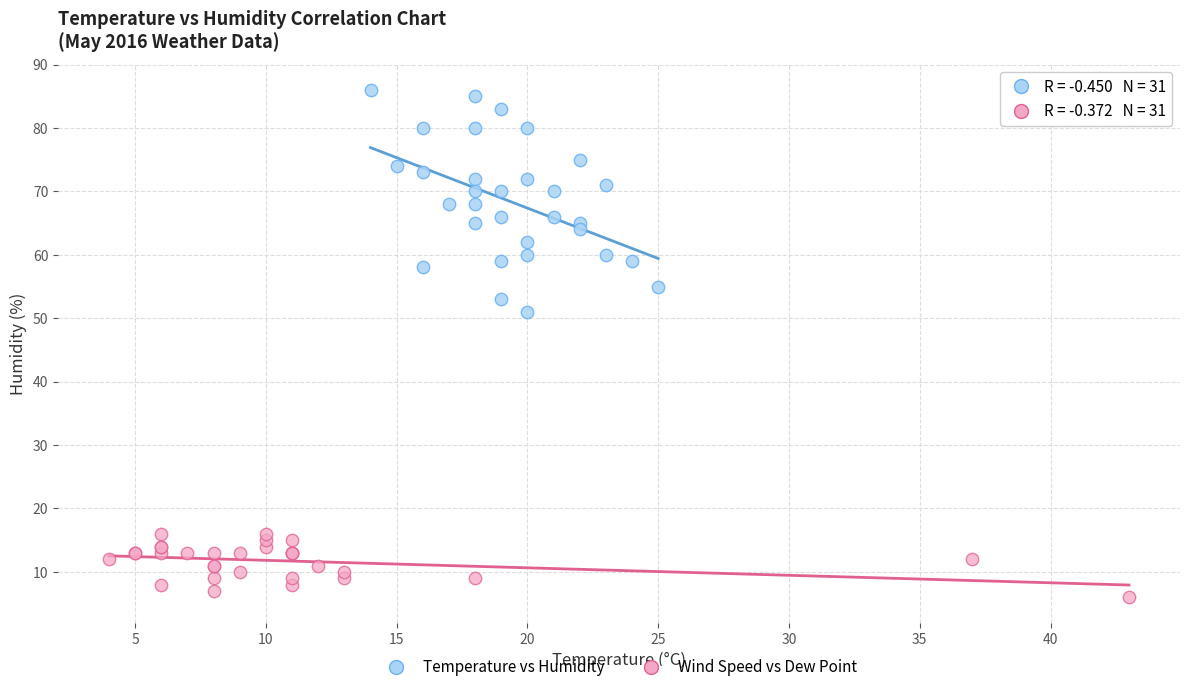

What are all the series names shown in the legend?

Temperature vs Humidity, Wind Speed vs Dew Point